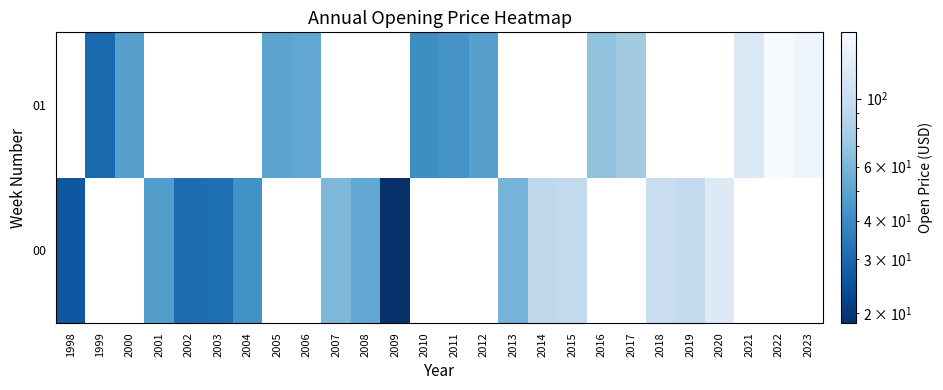

How many values in 00 are above zero?

14